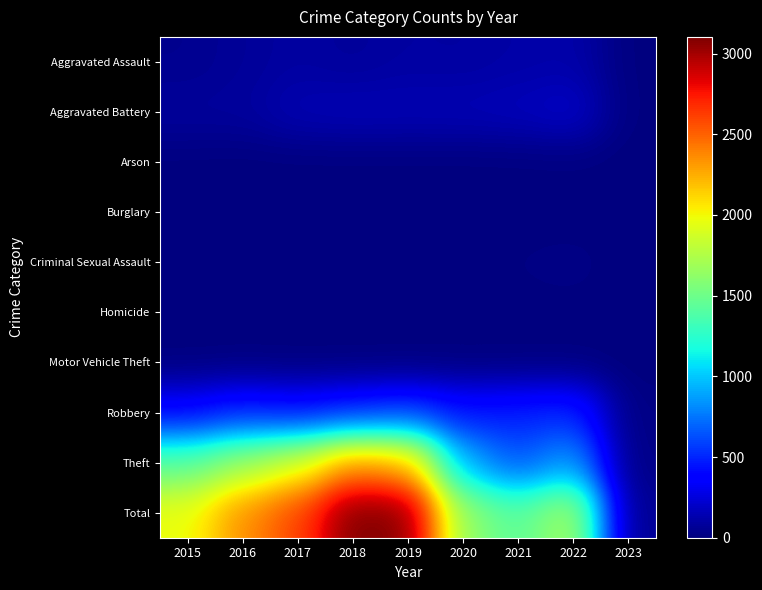

Rank the series by their maximum value, from highest to lowest.

Total, Theft, Robbery, Aggravated Battery, Aggravated Assault, Criminal Sexual Assault, Arson, Homicide, Motor Vehicle Theft, Burglary